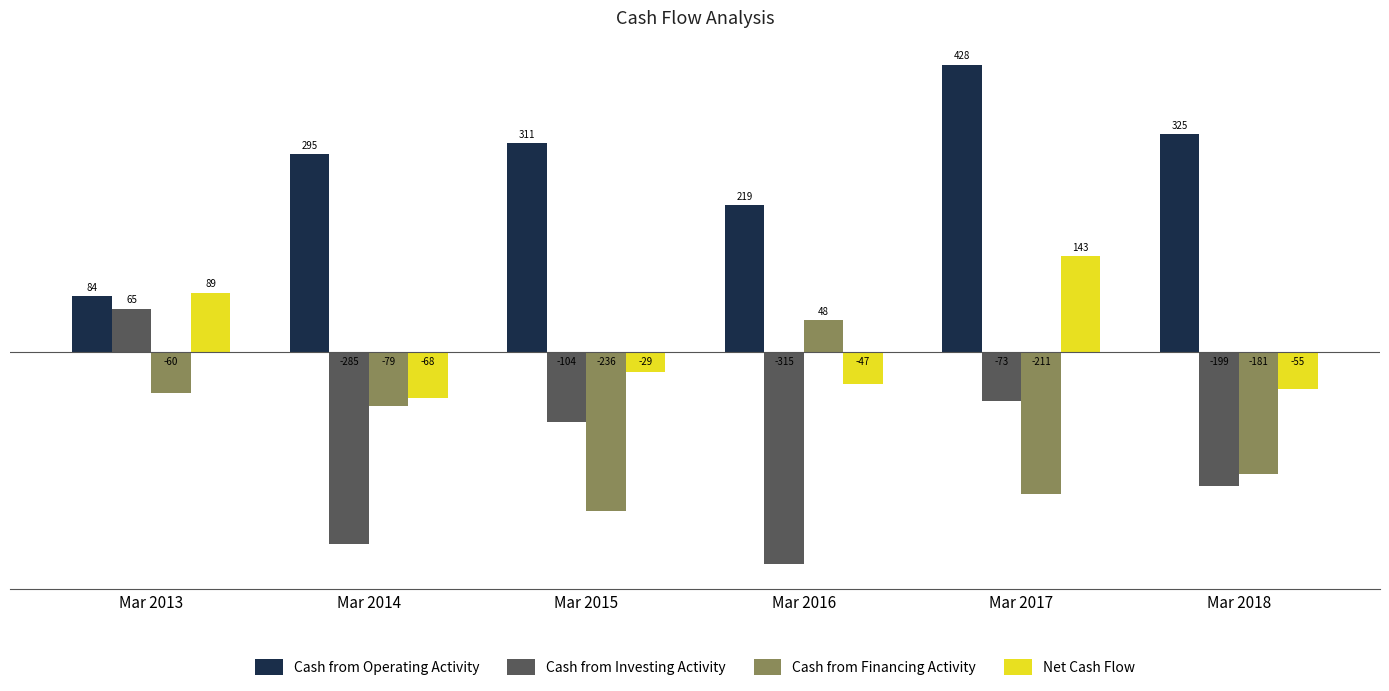

Read the Cash from Operating Activity value at Mar 2017, to the nearest 50.

450